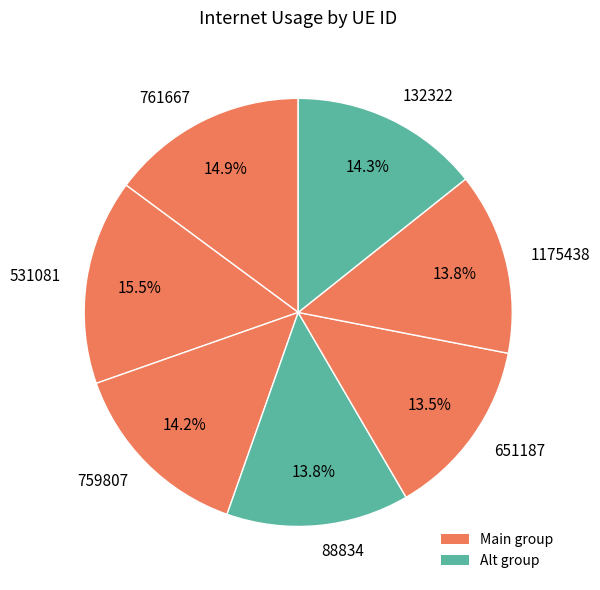

What is the ratio of the value at 531081 to the value at 1175438?

1.1